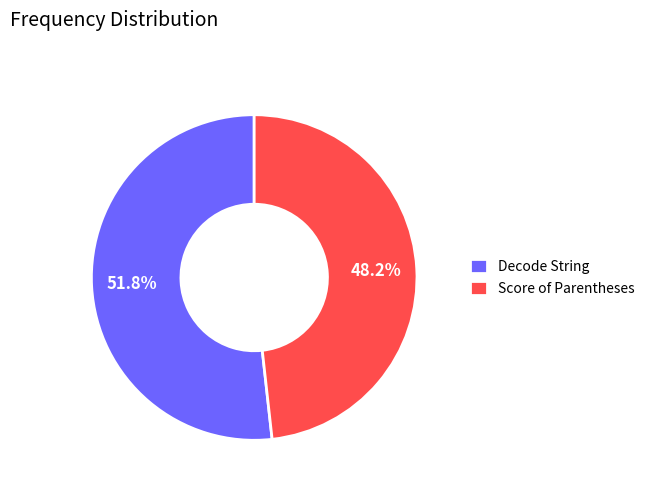

To the nearest percent, what is the combined percentage of Decode String and Score of Parentheses?

100%